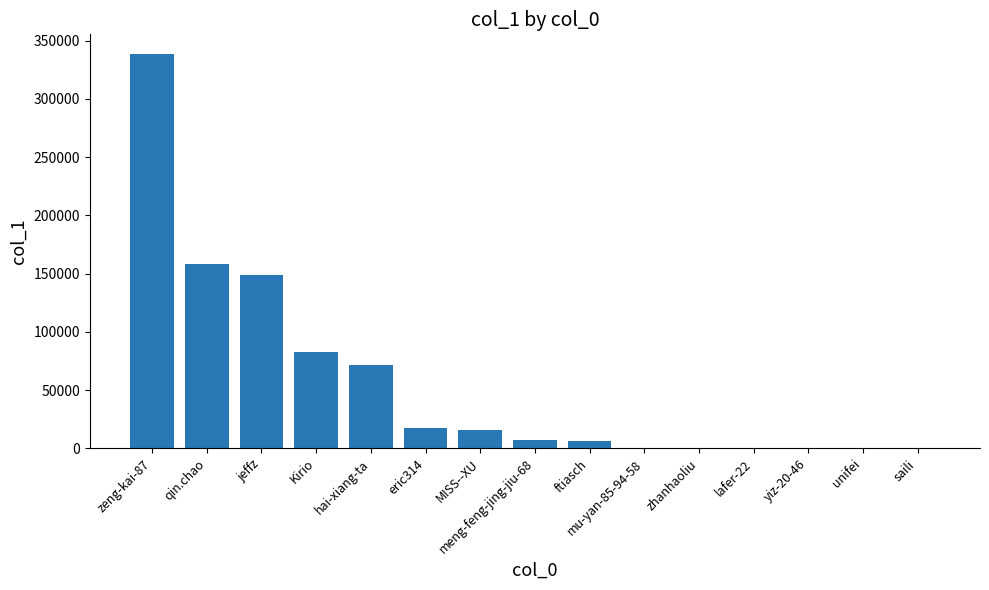

The value at zeng-kai-87 is 338384. True or false?

True